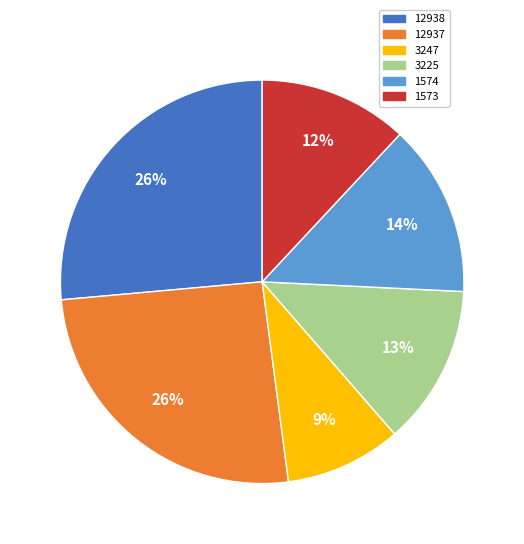

To the nearest percent, what percentage of the pie is 12937?

26%